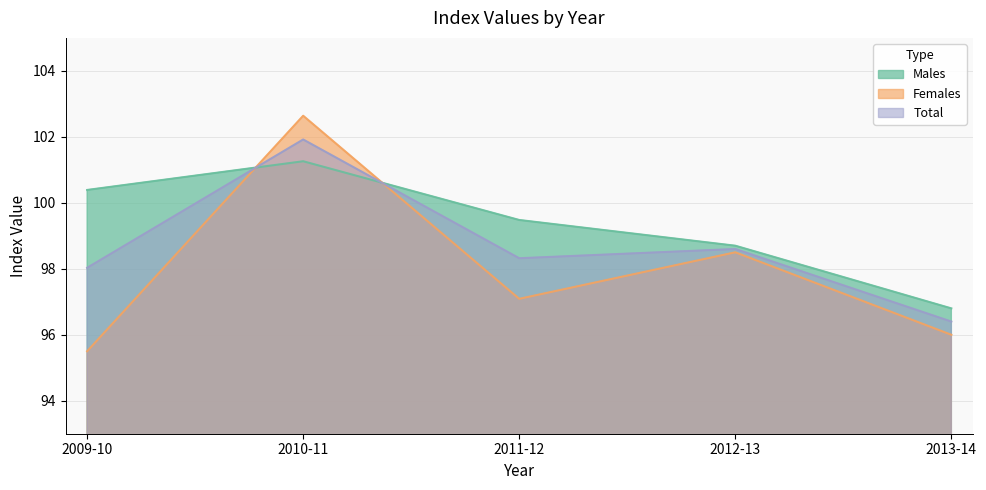

What position from the right is 2012-13?

2